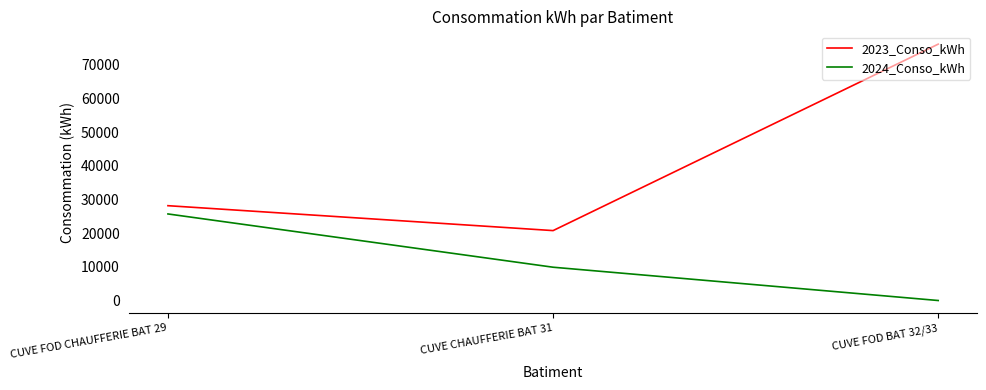

What is the average value of the 2023_Conso_kWh series?

41667